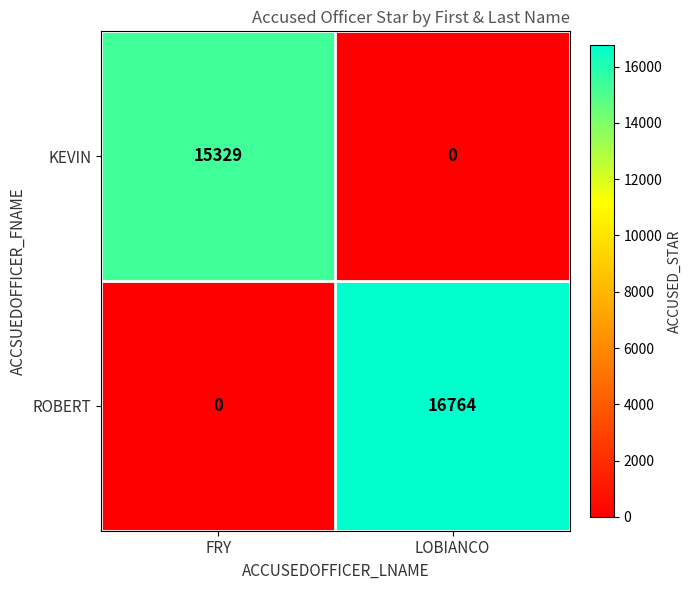

Count the number of data series in this chart.

2